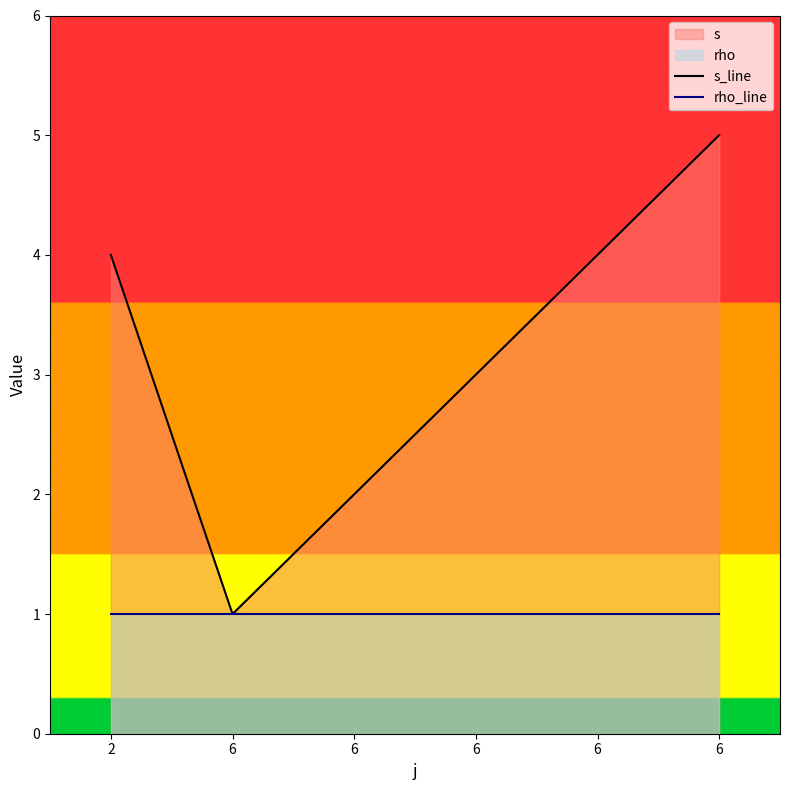

True or false: rho_line and s_line cross at least once.

False